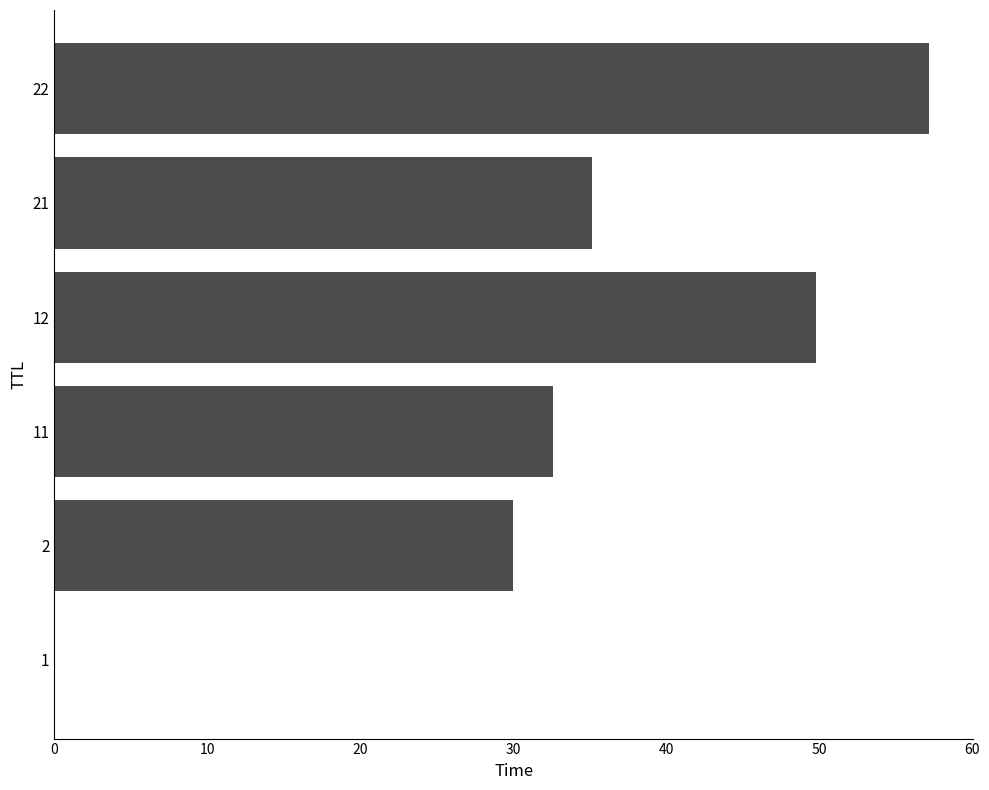

The chart shows a value of 10.4 at 2. True or false?

False